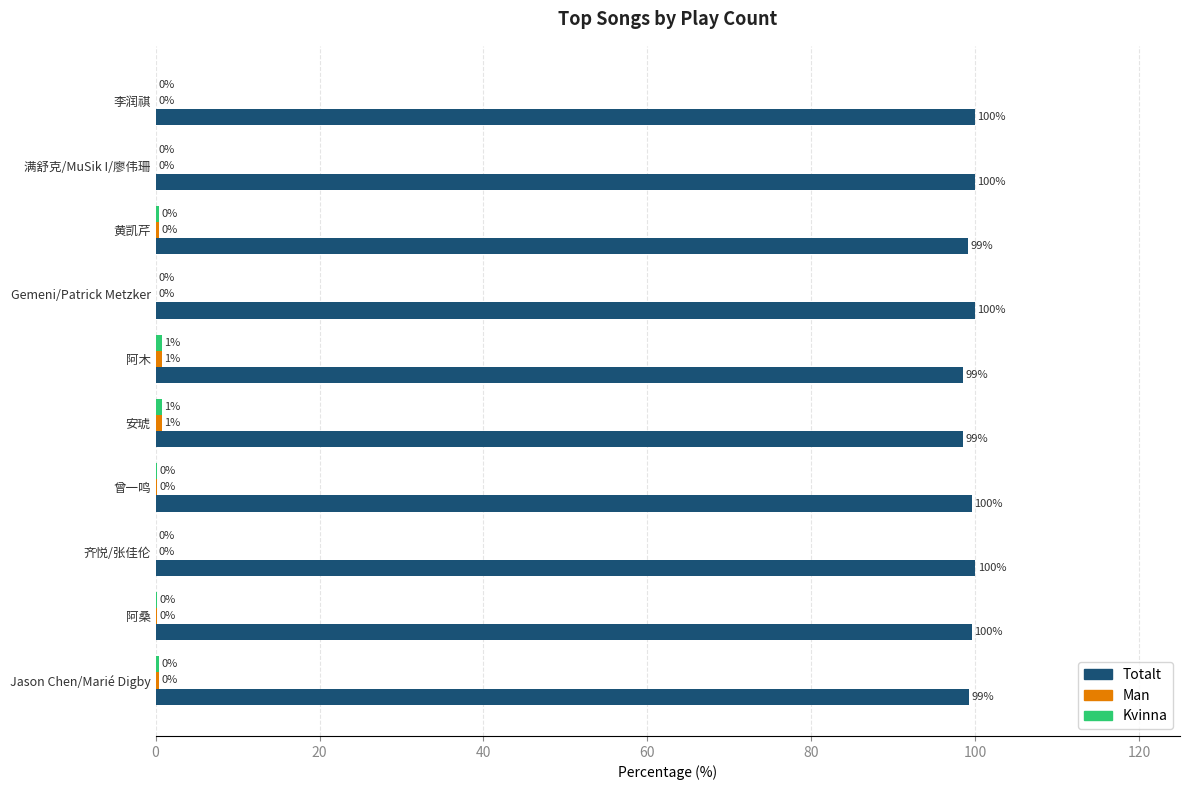

Which series changed the most between 满舒克/MuSik I/廖伟珊 and Jason Chen/Marié Digby?

Totalt